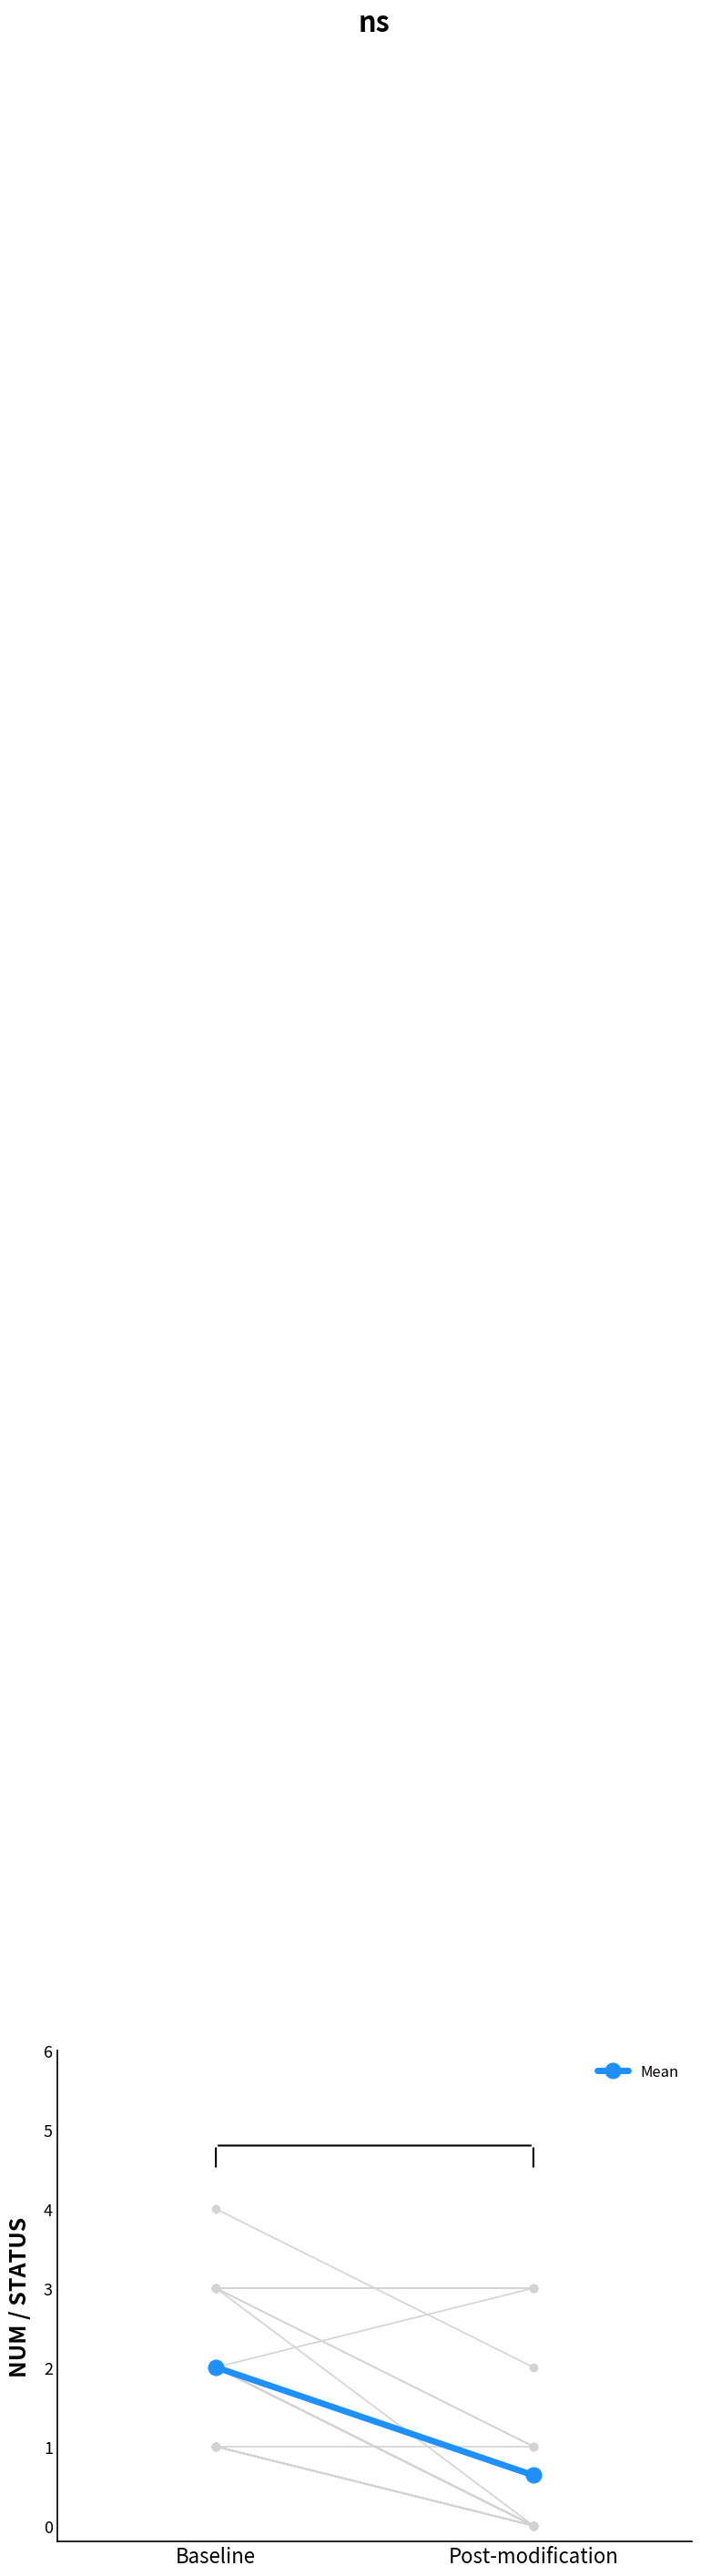

The value at Post-modification is 1.1. True or false?

False